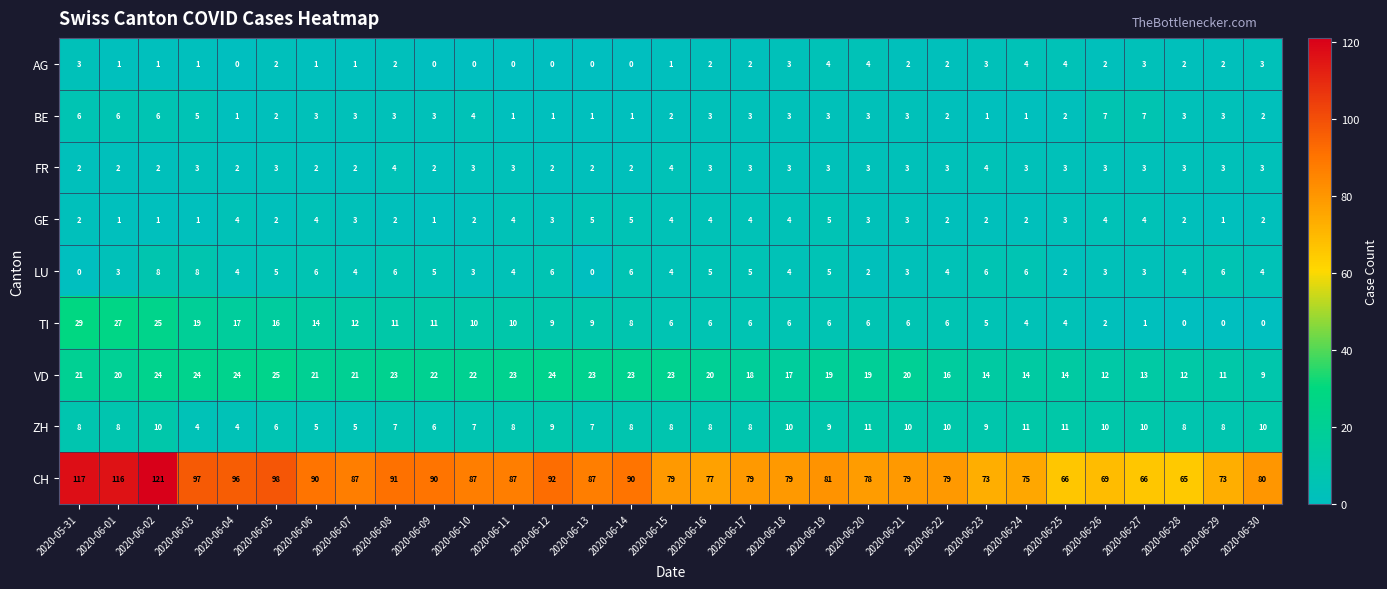

The value of FR at 2020-06-09 is 3. True or false?

False